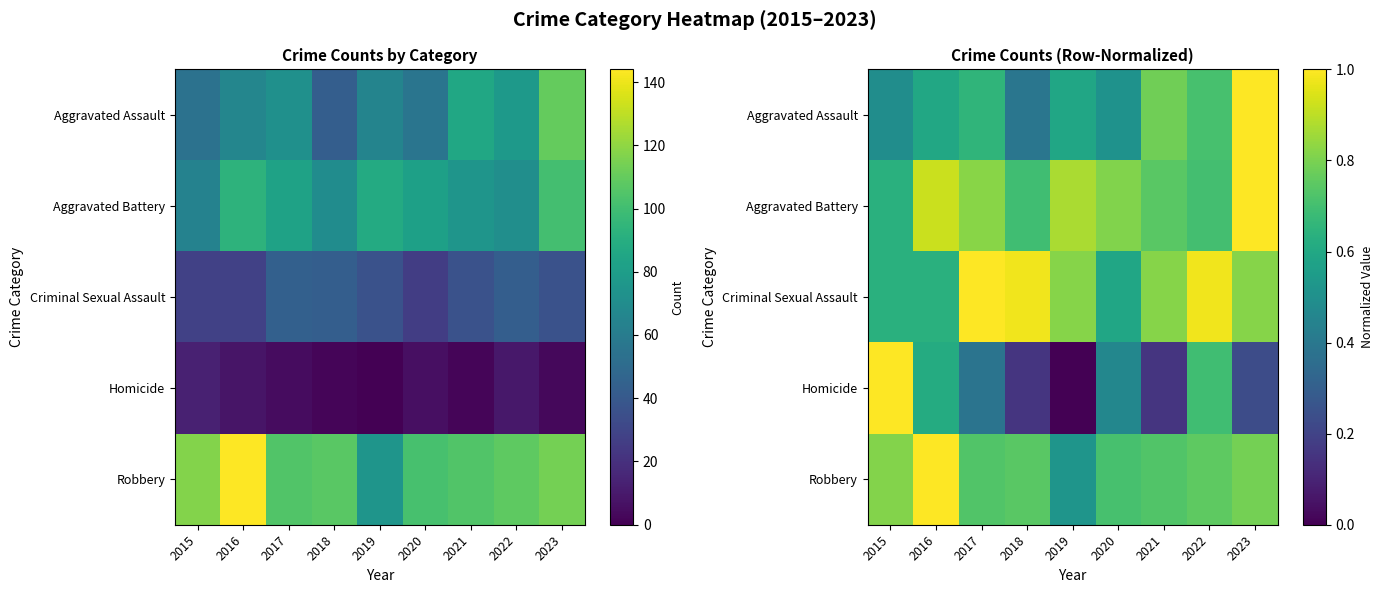

Which label corresponds to the smallest value in the chart?

2019